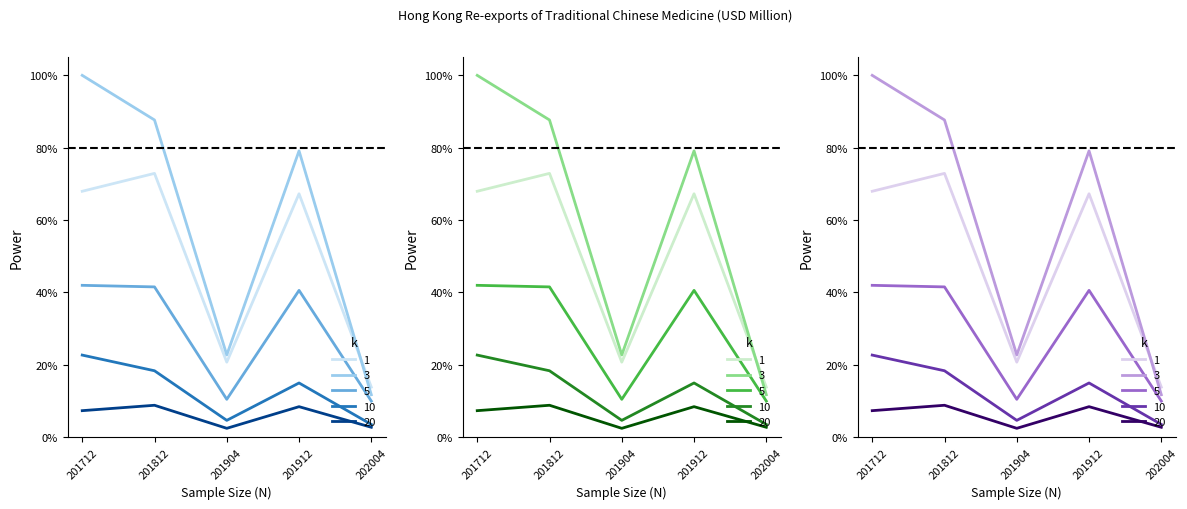

What is the highest value of the UNITED KINGDOM series?

179.7